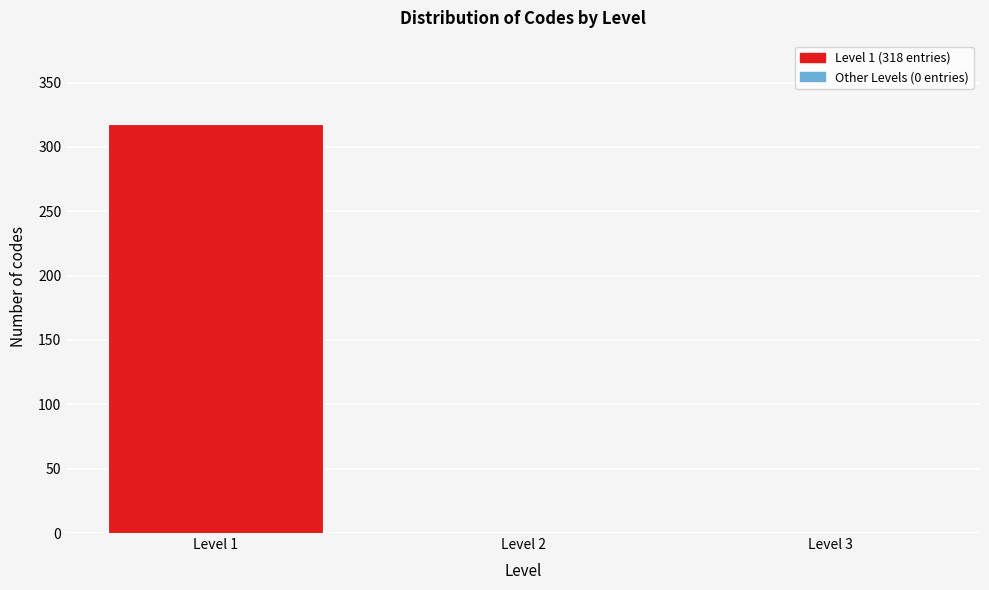

Reading left to right, list all the values displayed in this chart.

Level 1=318	Level 2=0	Level 3=0